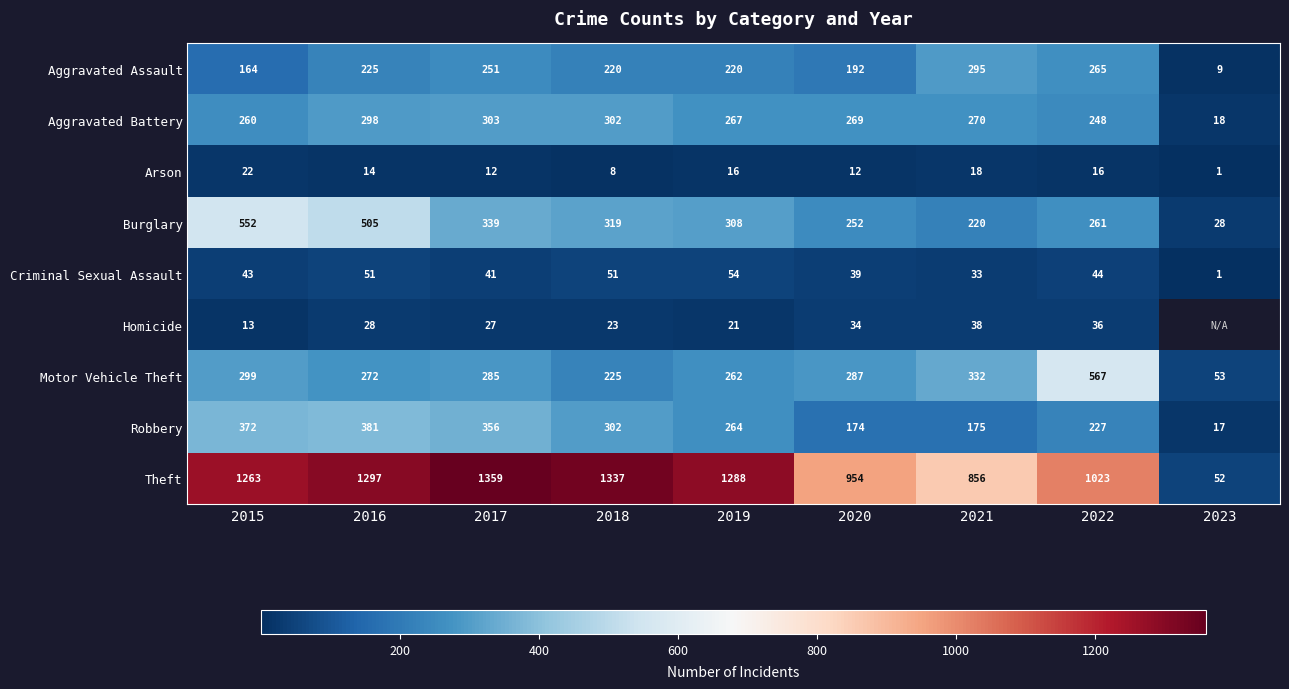

Where does the Arson series first go above 14?

2015